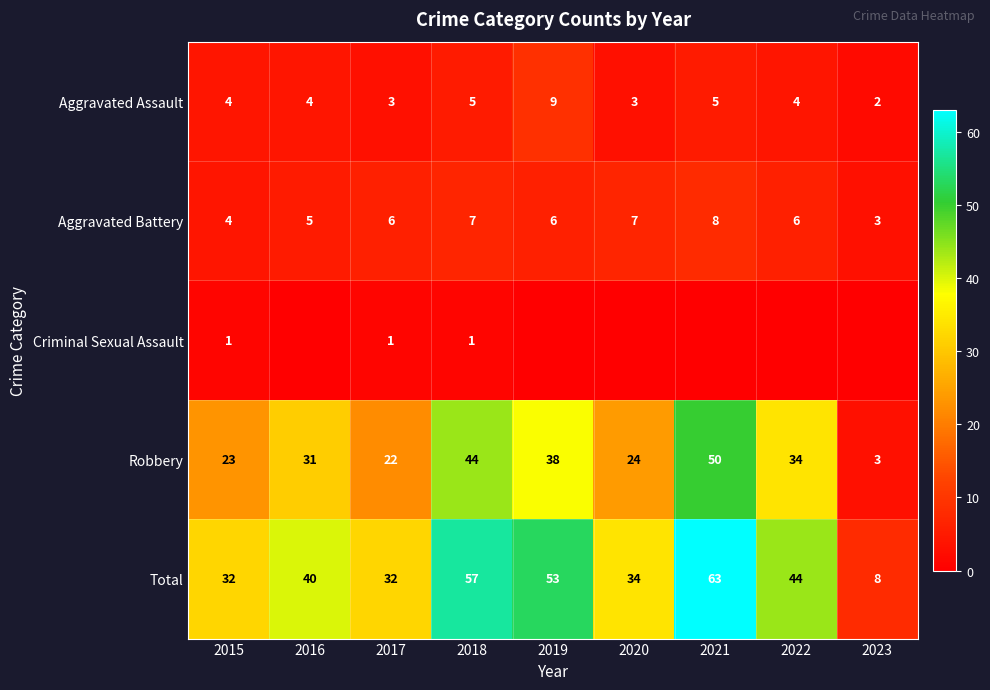

Which label corresponds to the largest value in the chart?

2021